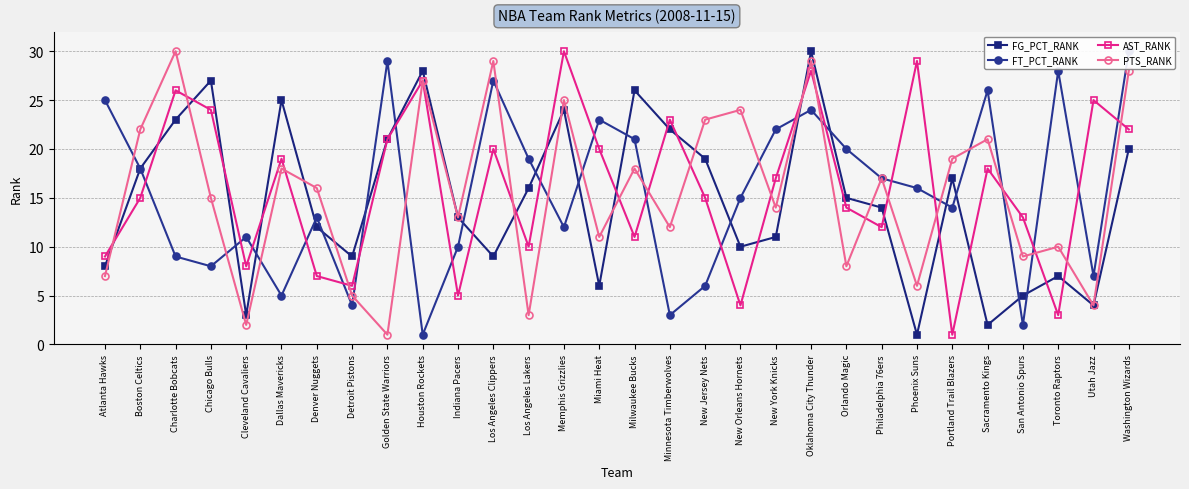

In FG_PCT_RANK, how many points are higher than both neighbors (excluding endpoints)?

8